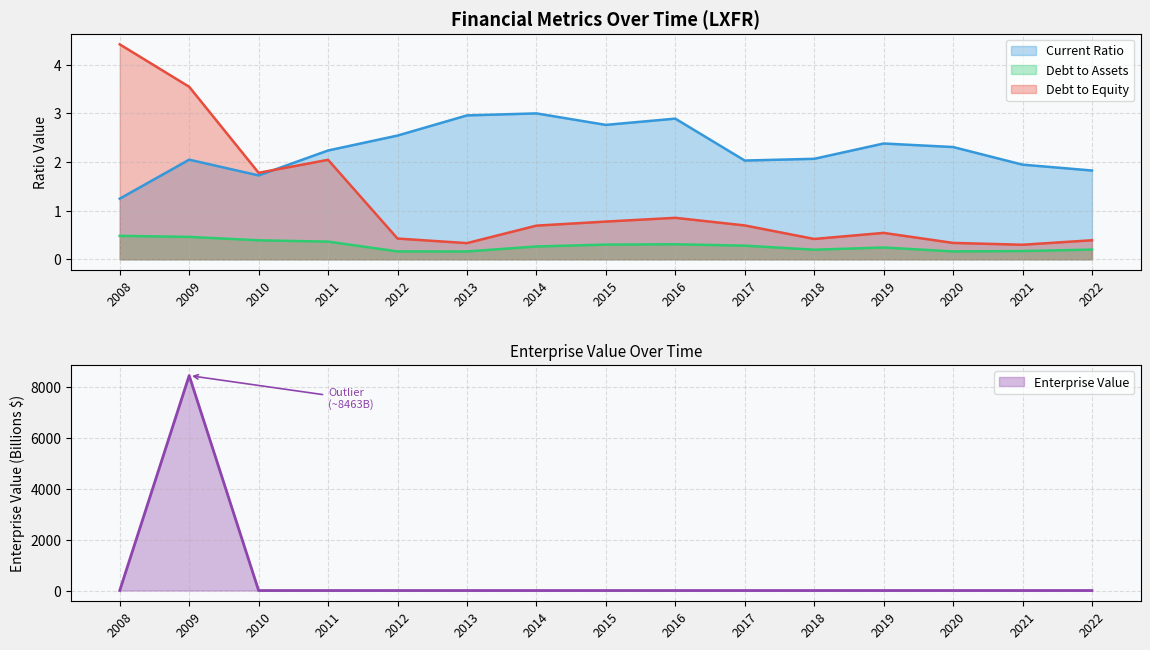

How many debtToAssets values are between 0 and 1?

15